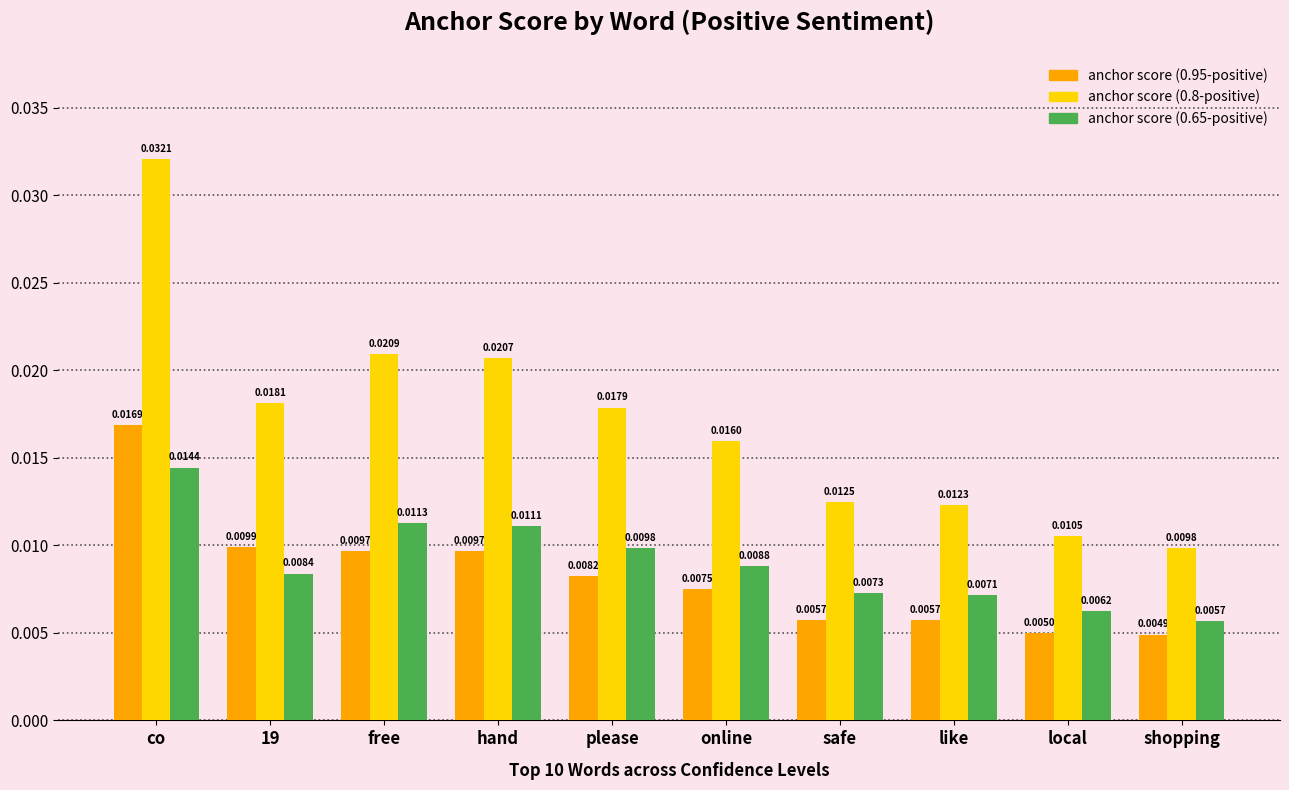

Which series has the largest range (max minus min)?

anchor score (0.8-positive)